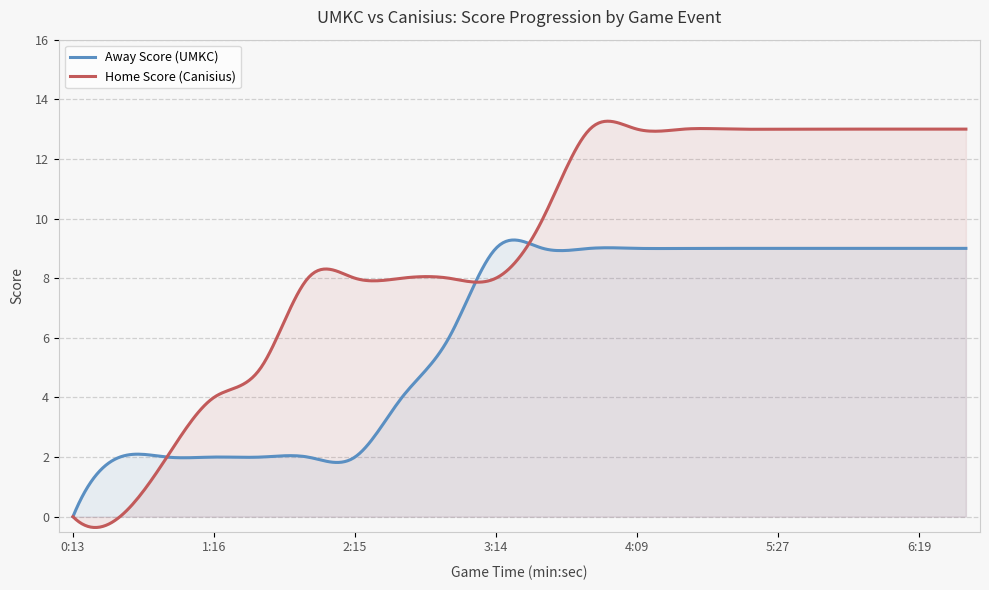

Between 3 and 6, which series saw the biggest shift?

Home Score